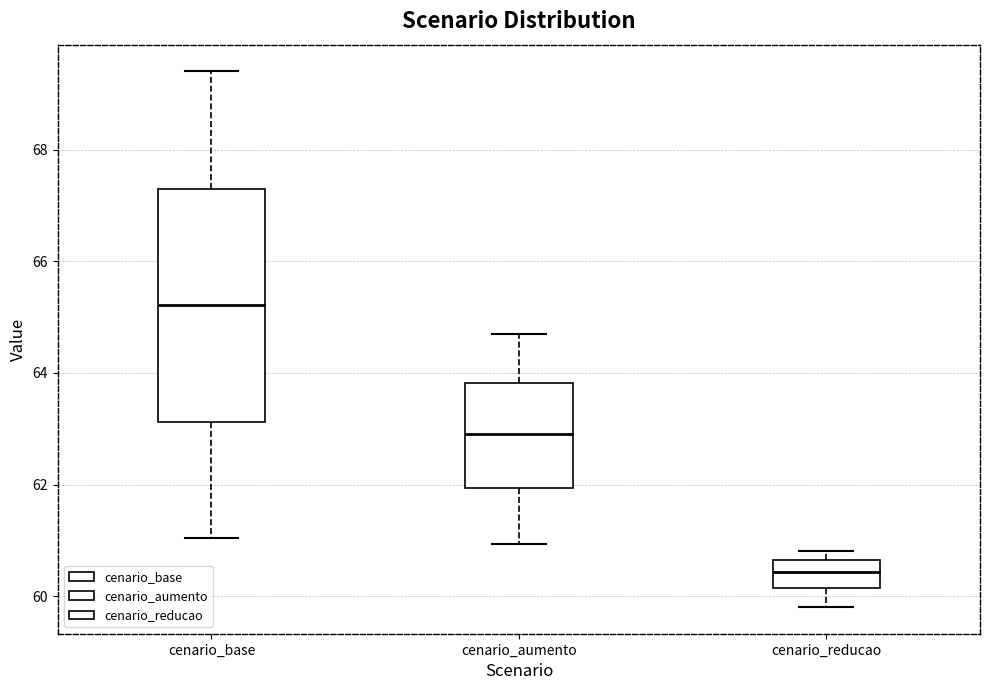

Reading left to right, read every box against the y-axis: the position of its median line, the range the box covers, and the ends of its whiskers. The values are not printed on the chart, so give them approximately, as read against the axis.

cenario_base: median 65.2, box 63.2 to 67.4, whiskers 61.0 to 69.4
cenario_aumento: median 63.0, box 62.0 to 63.8, whiskers 61.0 to 64.6
cenario_reducao: median 60.4, box 60.2 to 60.6, whiskers 59.8 to 60.8